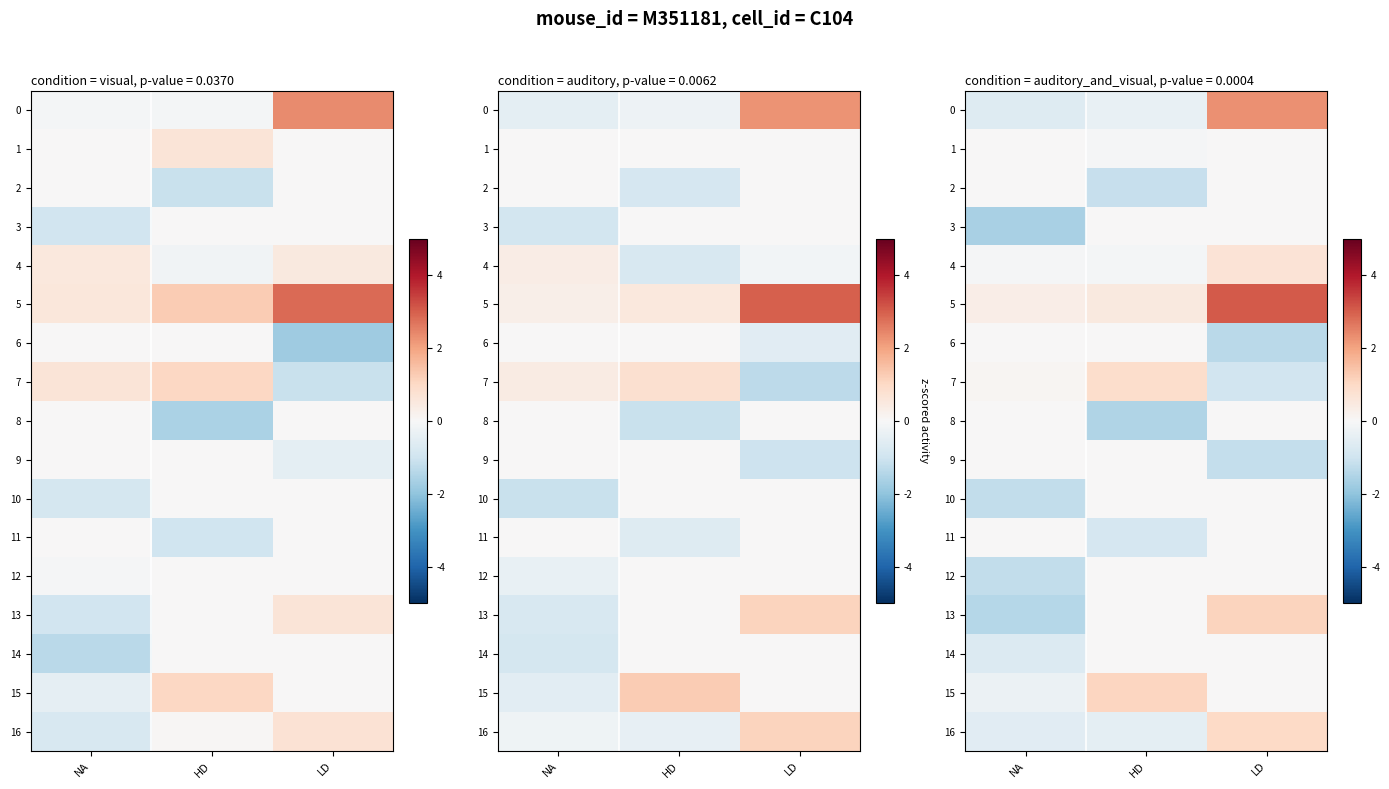

What is the sum of all row_8 values?

-1.5